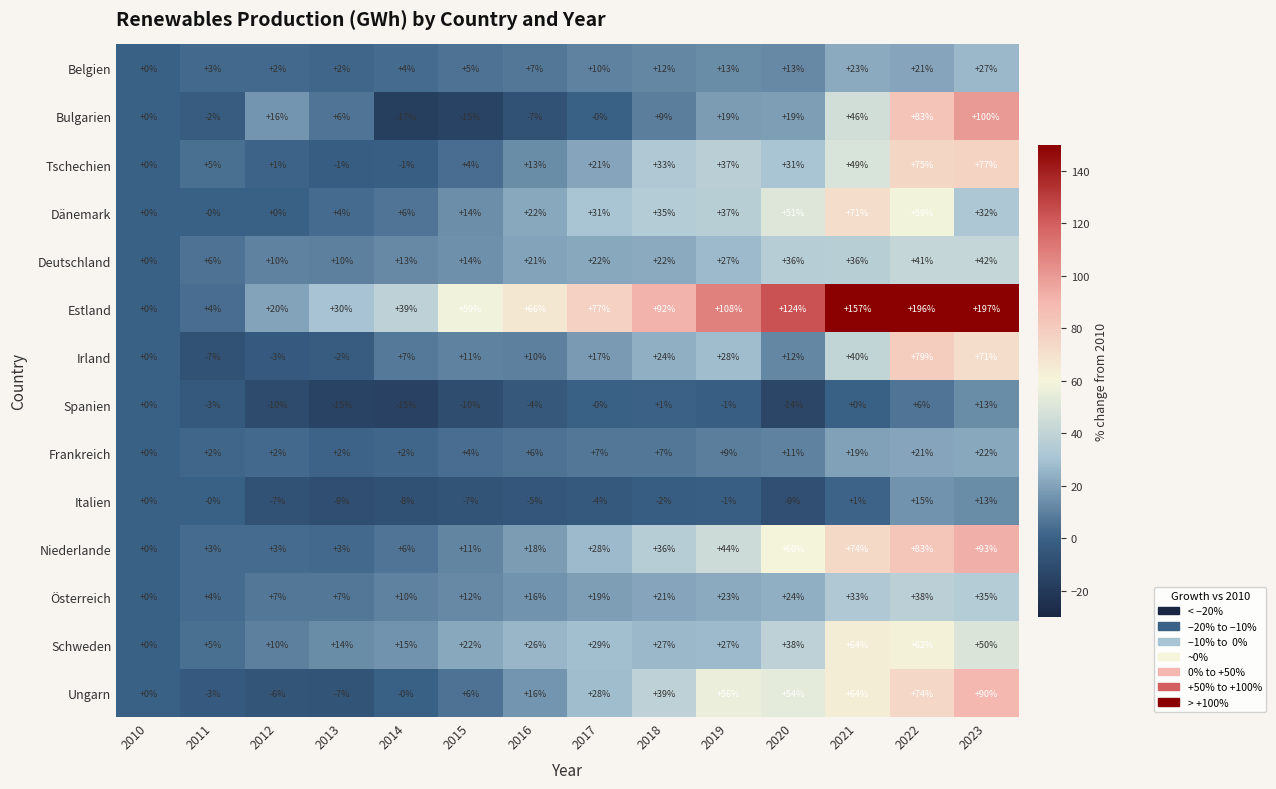

How many distinct data groups are displayed?

14